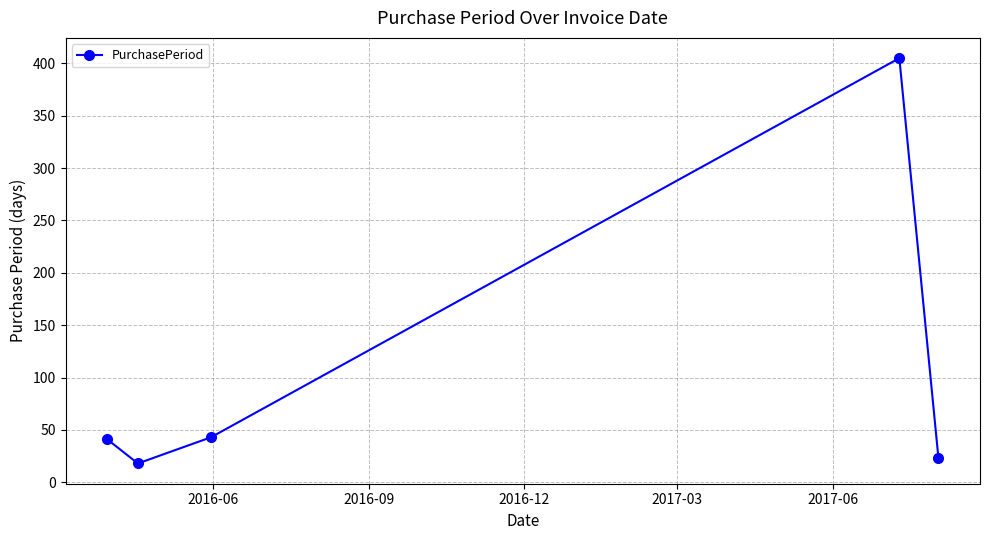

What is the maximum value shown in the chart?

405